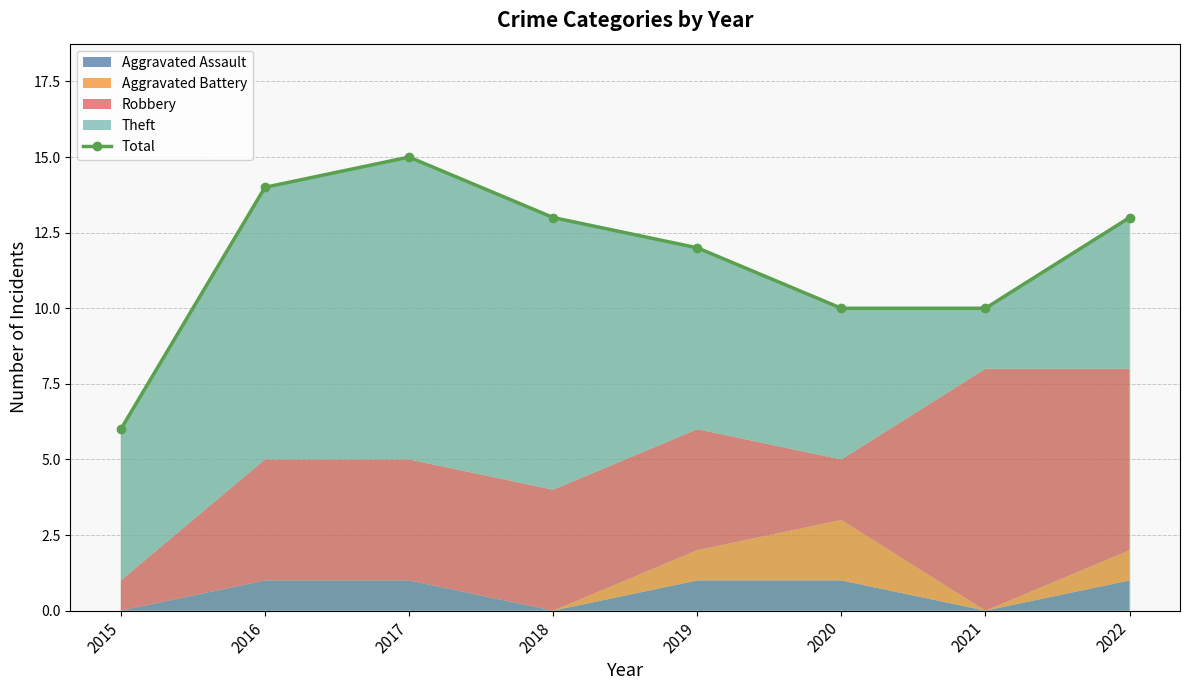

Reading right to left, list all the values displayed in this chart.

2022=13	2021=10	2020=10	2019=12	2018=13	2017=15	2016=14	2015=6